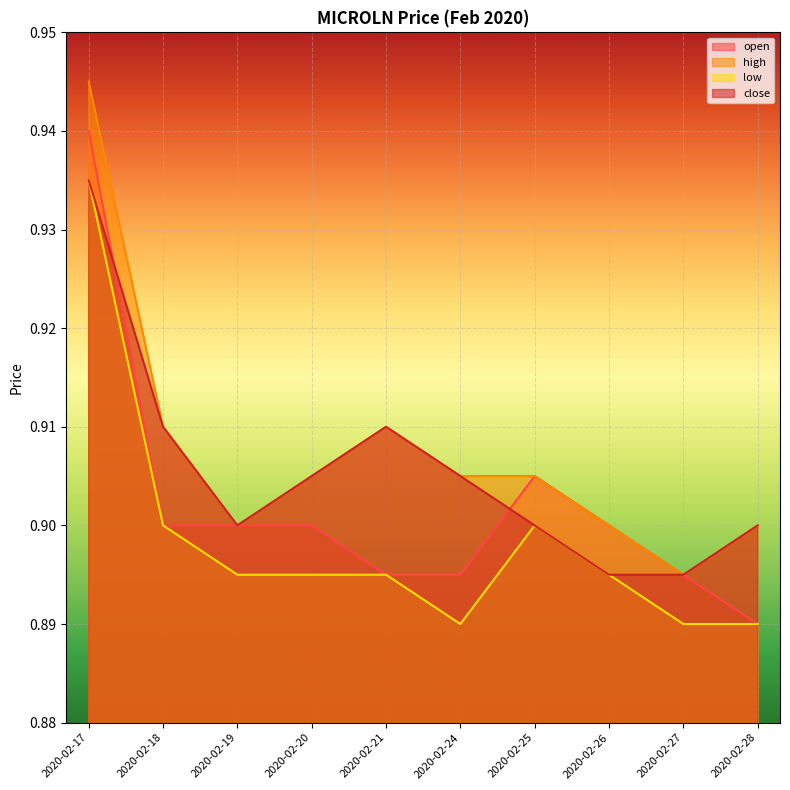

Which series has the widest spread of values?

open